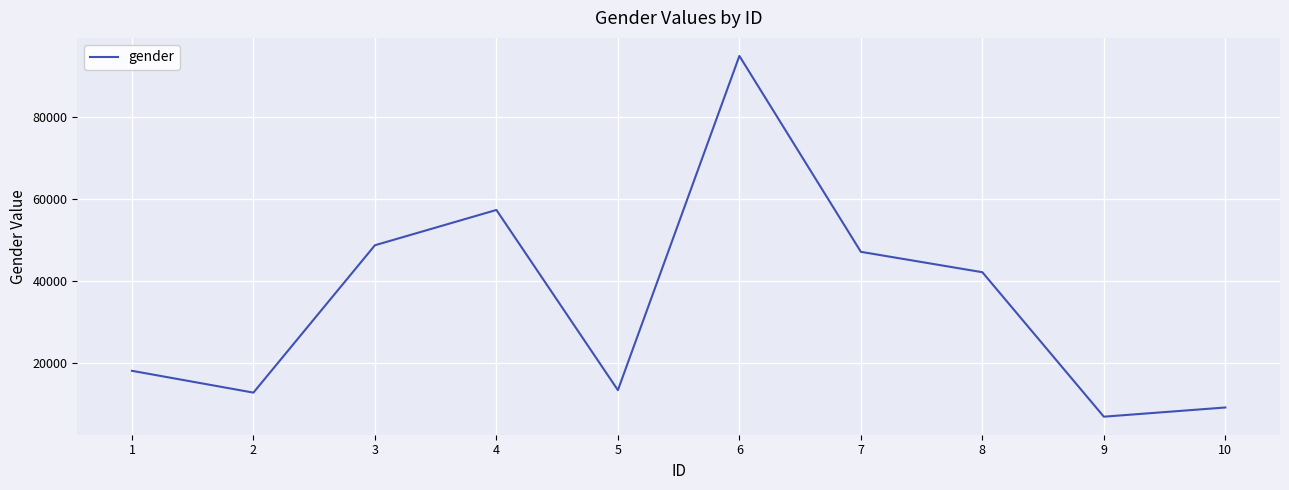

What is the change in value from 1 to 9?

-11166